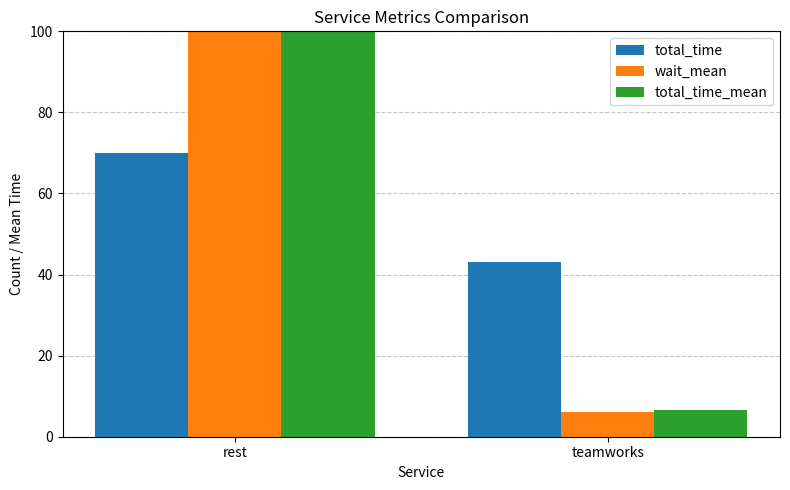

Reading left to right, transcribe all the data shown in this chart.

total_time: 70.0	43.0
wait_mean: 189.9	6.1
total_time_mean: 193.5	6.6